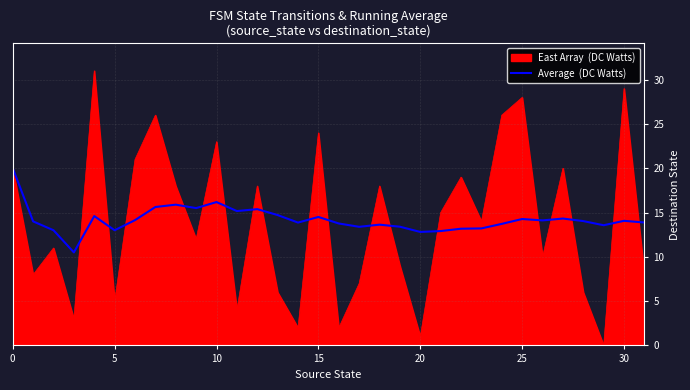

What is the greatest value displayed?

31.0